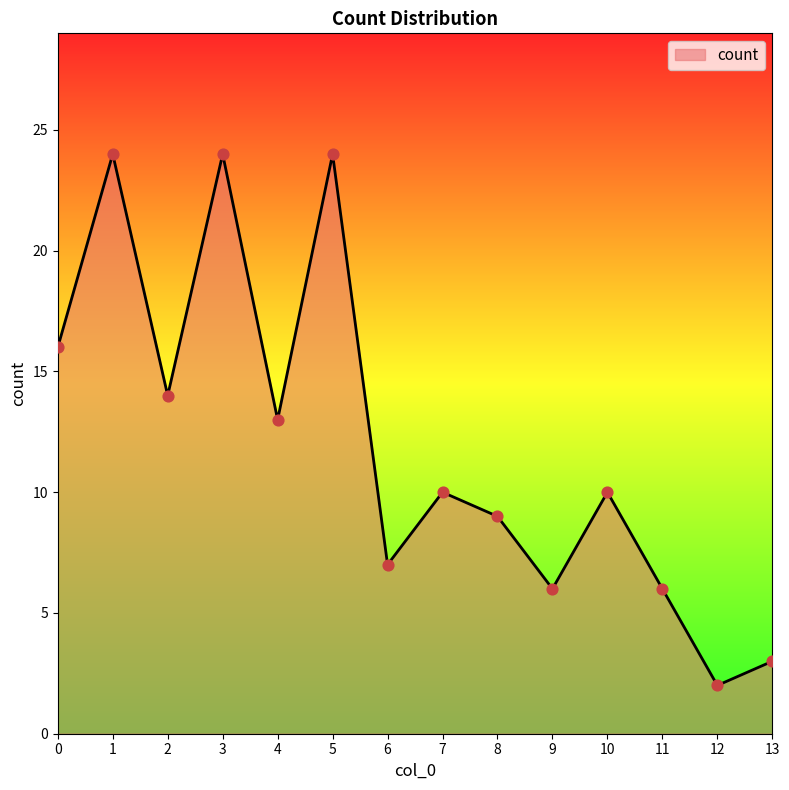

What is the change in value from 7 to 8?

-1